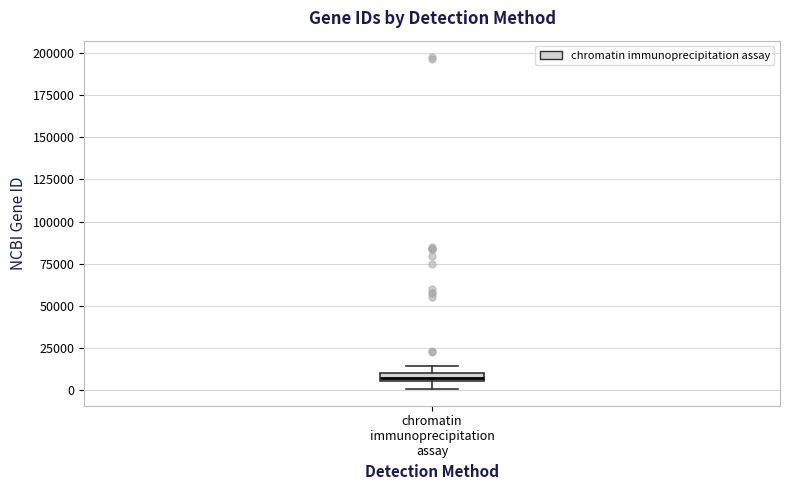

Where is the upper edge of the box for chromatin immunoprecipitation assay on the y-axis? The values are not printed on the chart, so give them approximately, as read against the axis.

10000